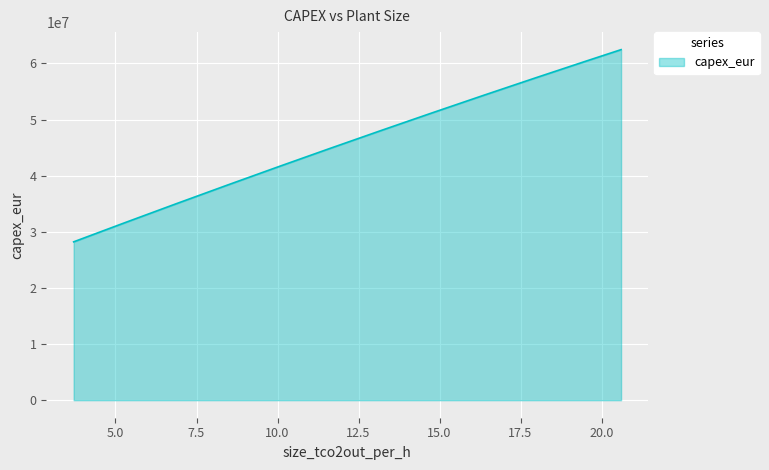

What is the difference between the maximum and minimum values?

34240000.0